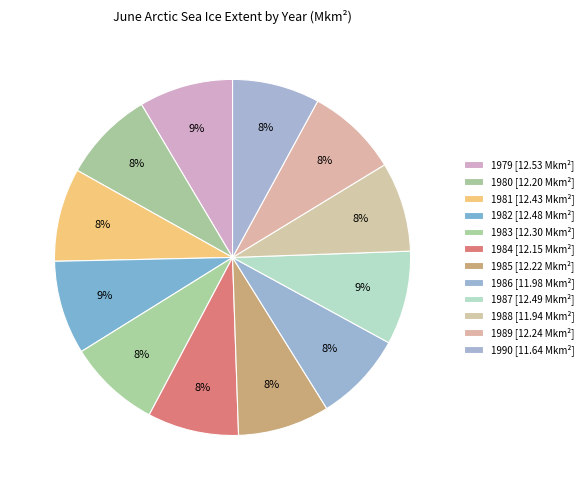

Count the number of slices in the pie.

12